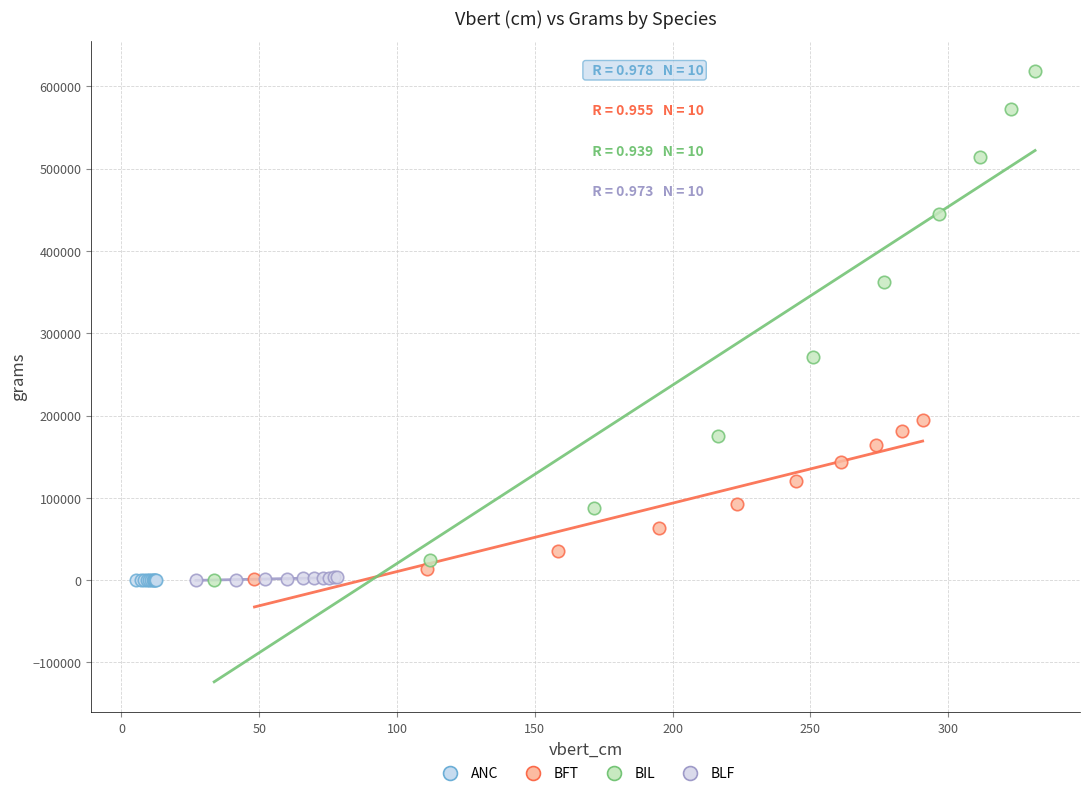

Which series has the widest spread of Y values?

BIL